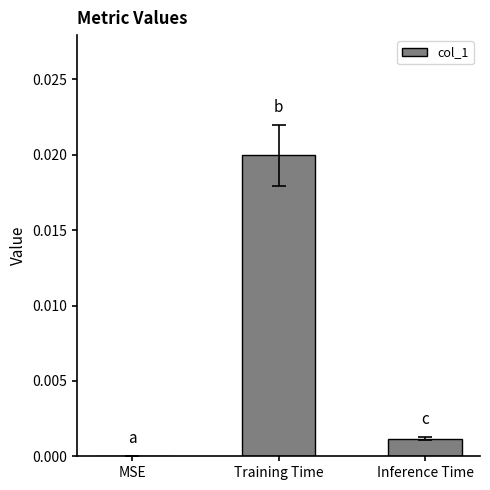

Which has a higher value, Training Time or Inference Time?

Training Time